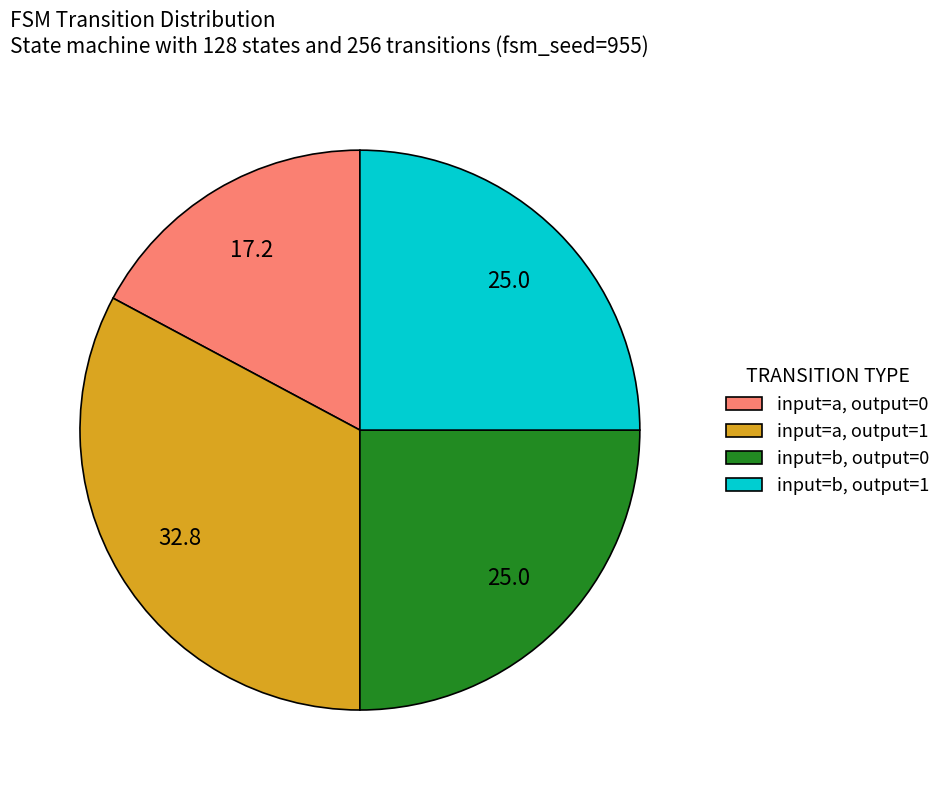

What is the smallest slice in the pie chart?

input=a, output=0